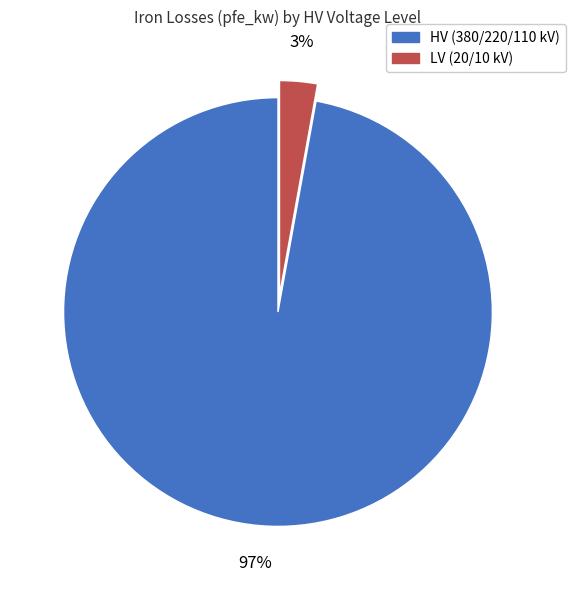

Does any single category account for the majority?

Yes